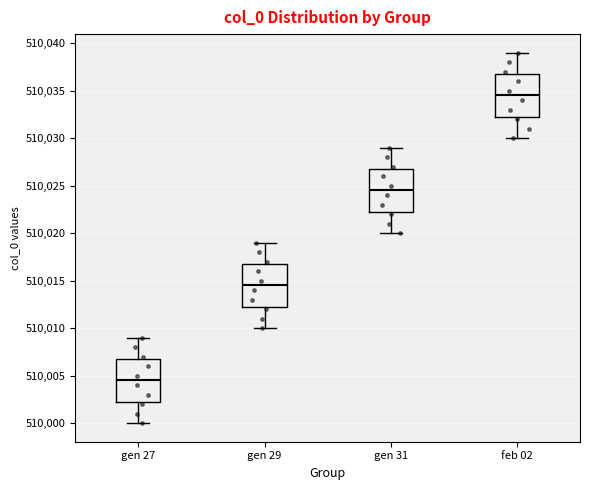

Reading left to right, transcribe this box plot: for each box, give where its median line is, the range the box spans, and where its two whiskers end, as read against the y-axis. The values are not printed on the chart, so give them approximately, as read against the axis.

gen 27: median 510004.5, box 510002.5 to 510007.0, whiskers 510000.0 to 510009.0
gen 29: median 510014.5, box 510012.5 to 510017.0, whiskers 510010.0 to 510019.0
gen 31: median 510024.5, box 510022.5 to 510027.0, whiskers 510020.0 to 510029.0
feb 02: median 510034.5, box 510032.5 to 510037.0, whiskers 510030.0 to 510039.0